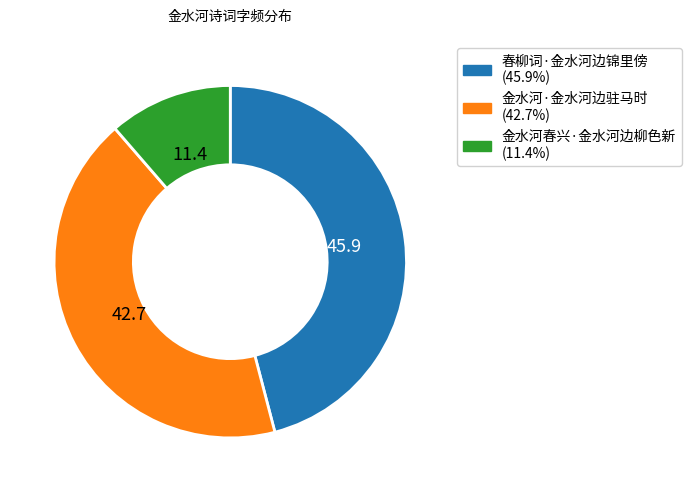

Rank the categories by value from highest to lowest.

春柳词·金水河边锦里傍, 金水河·金水河边驻马时, 金水河春兴·金水河边柳色新